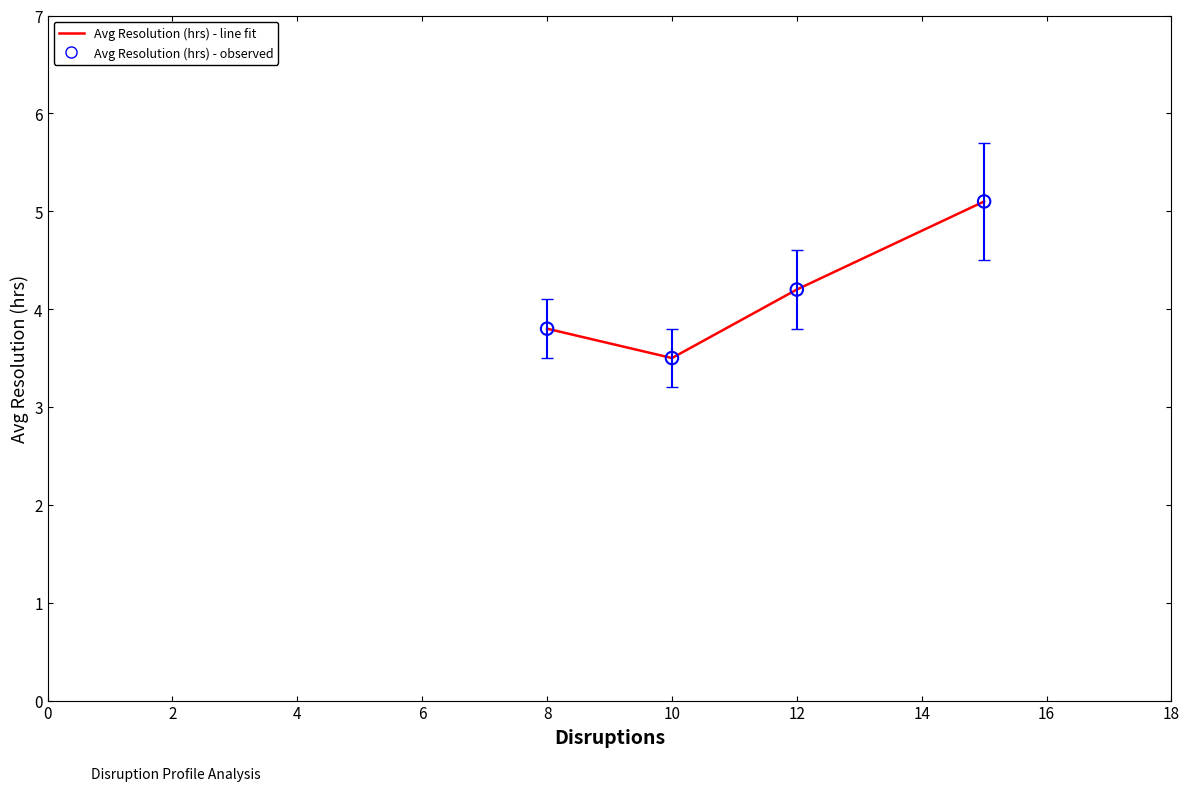

What is the difference between the maximum and minimum values?

1.6